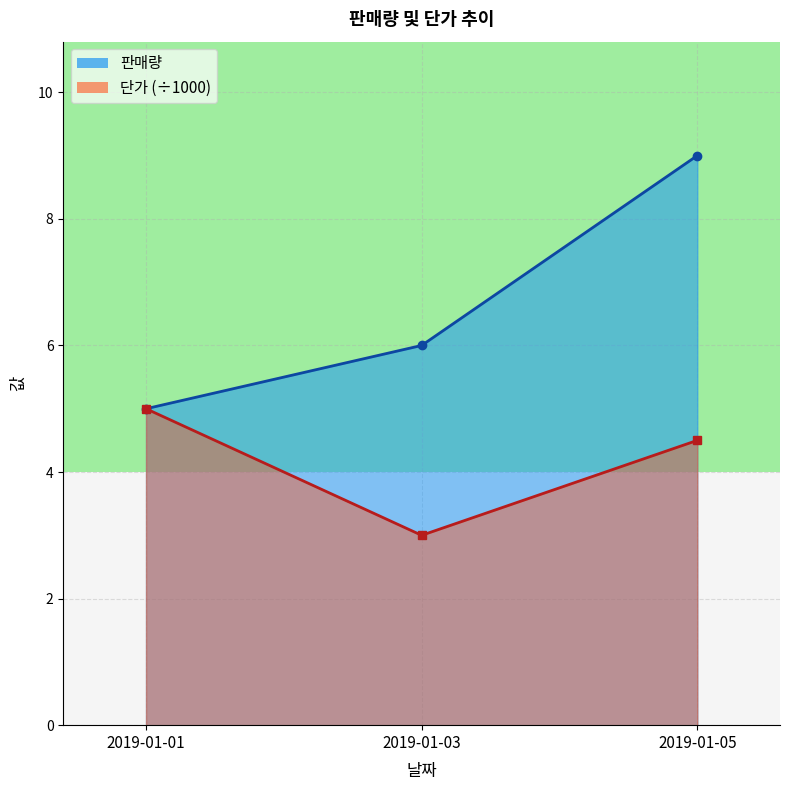

How many lines are shown in the chart?

2